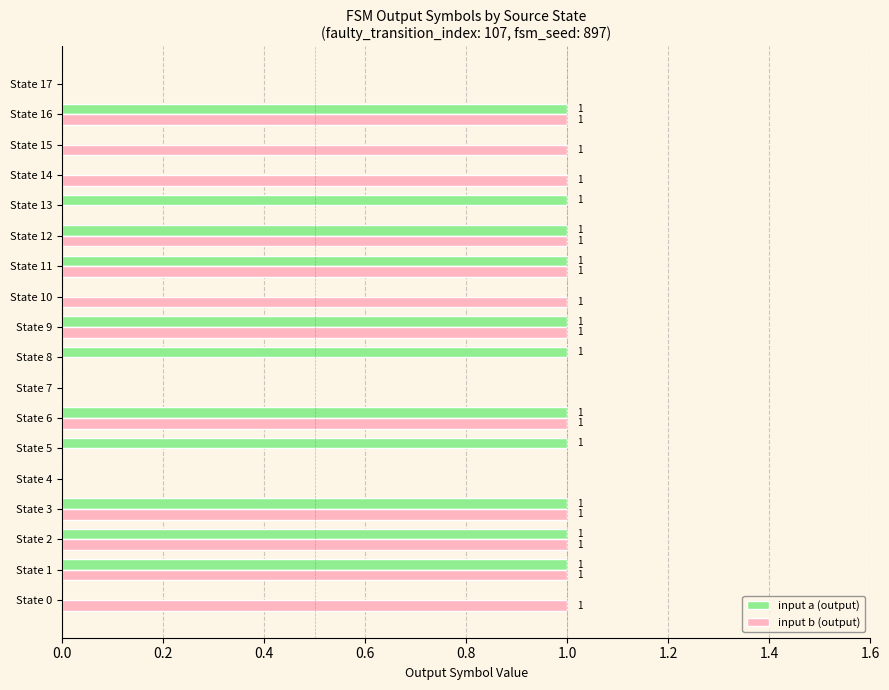

What is the sum of all input b (output) values?

12